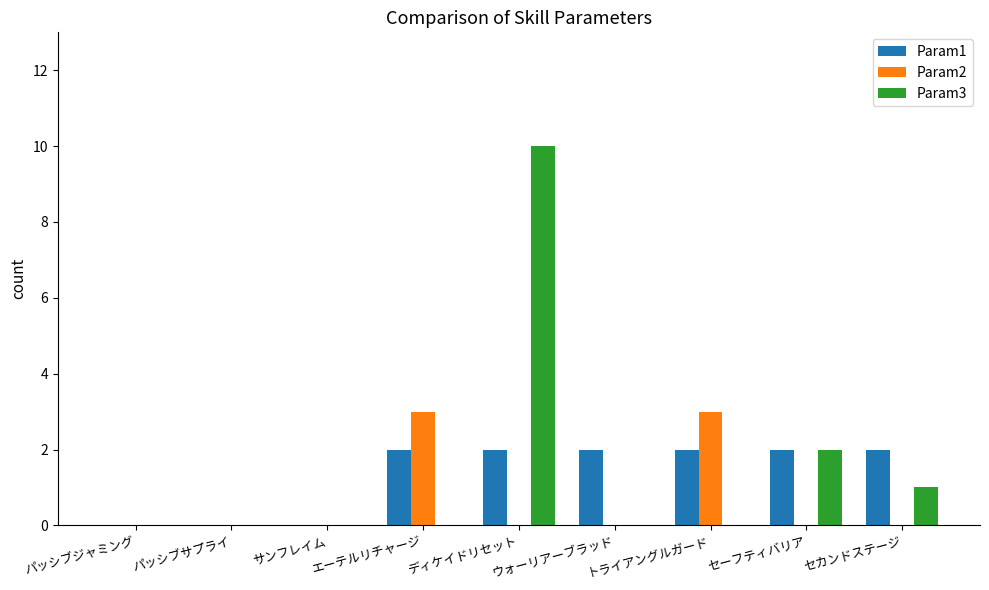

The Param1 series shows 2 at セーフティバリア. True or false?

True